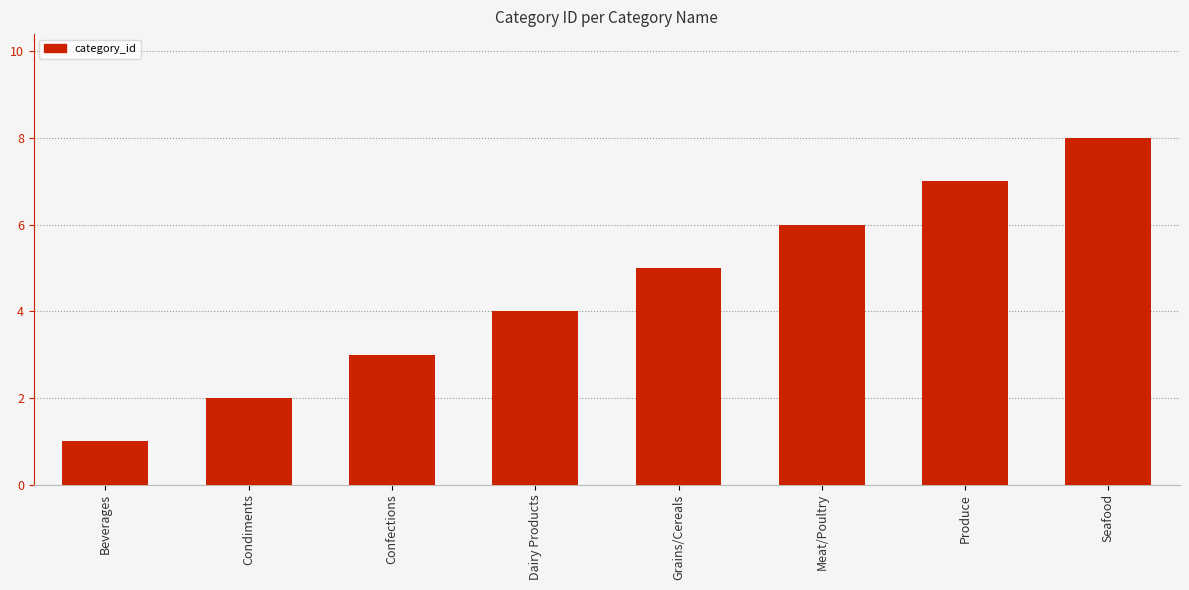

How many bars are there in total?

8